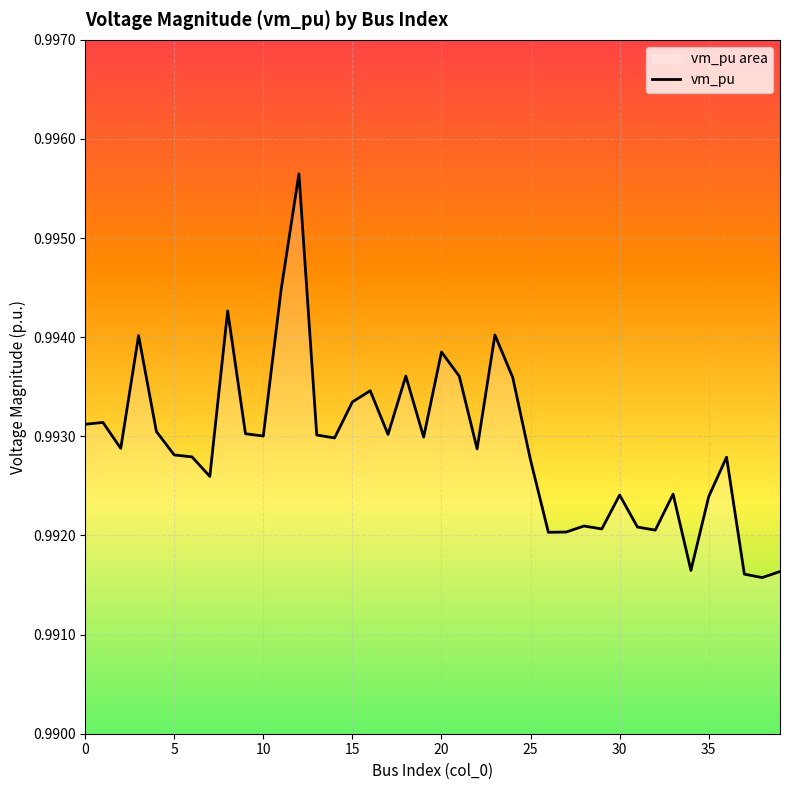

How many lines are shown in the chart?

1